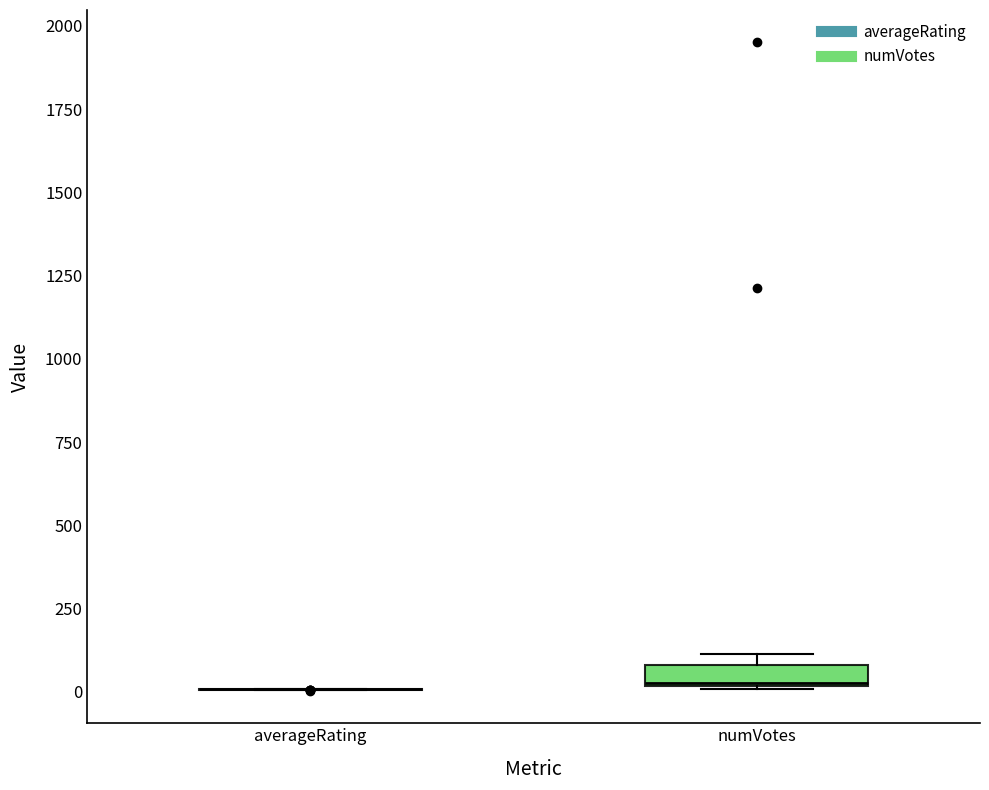

Which box is the tallest, from its lower edge to its upper edge?

numVotes